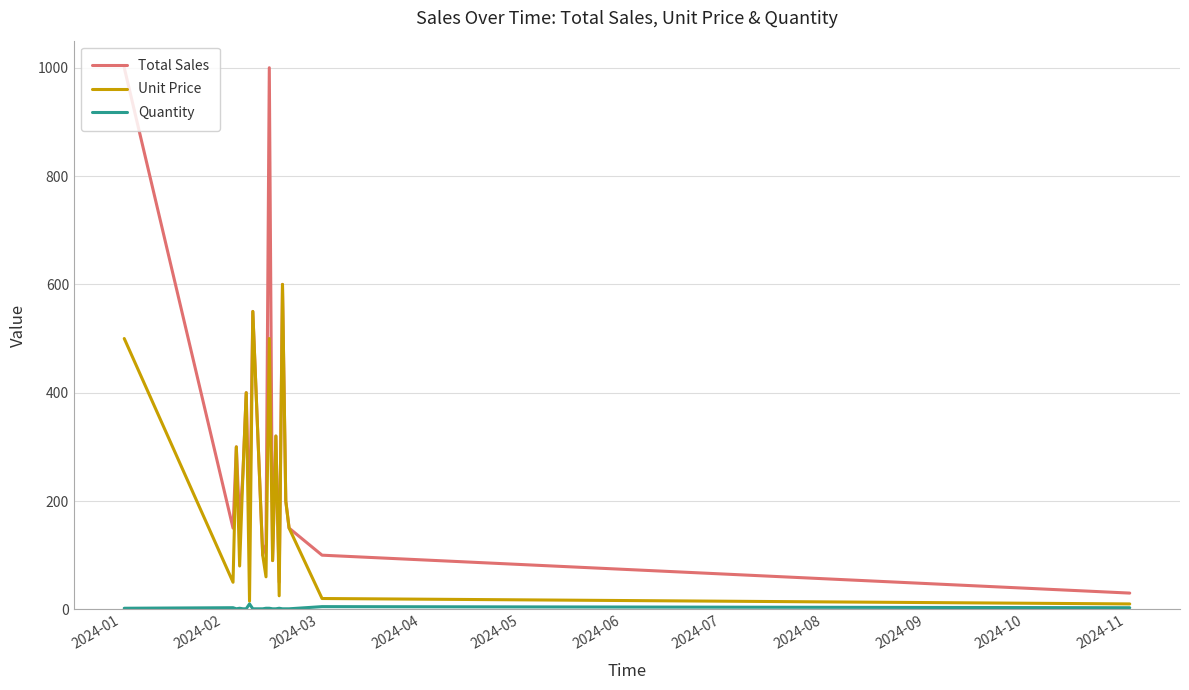

Which series has the largest total across all categories?

Total Sales